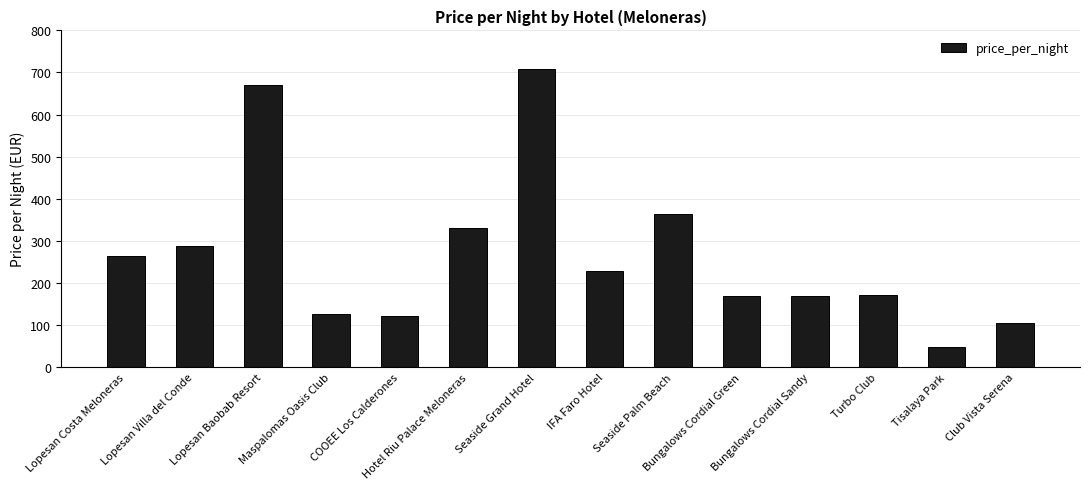

What is the label of the 9th bar from the left?

Seaside Palm Beach